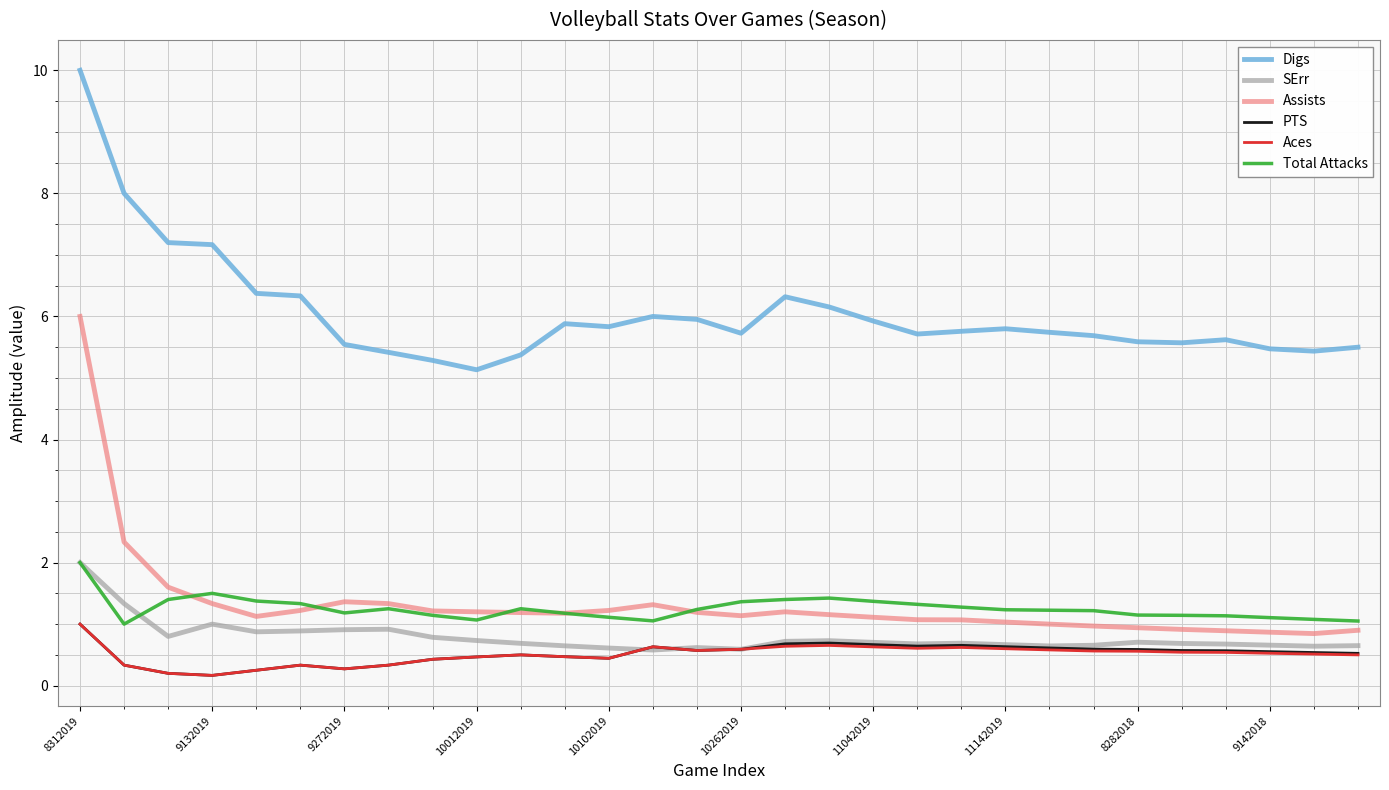

What is the highest value of the Digs series?

10.0